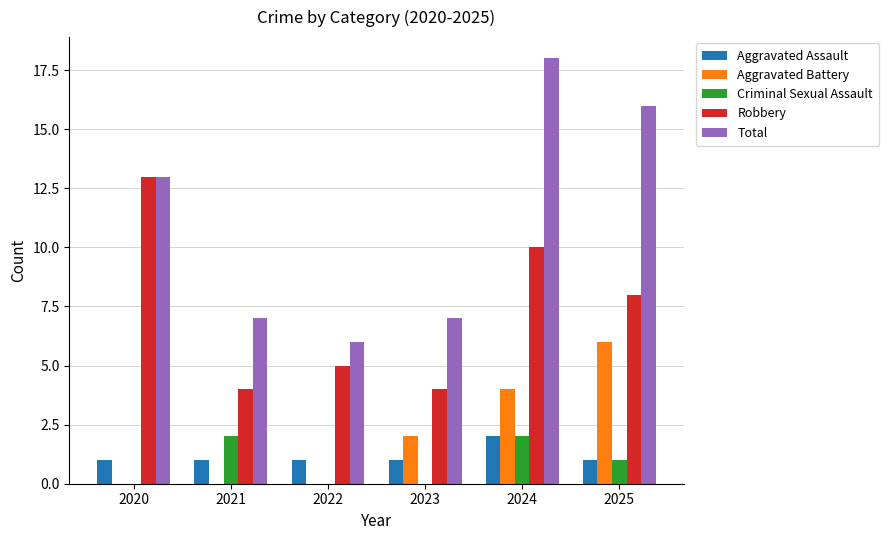

Between 2022 and 2024, which series saw the biggest shift?

Total